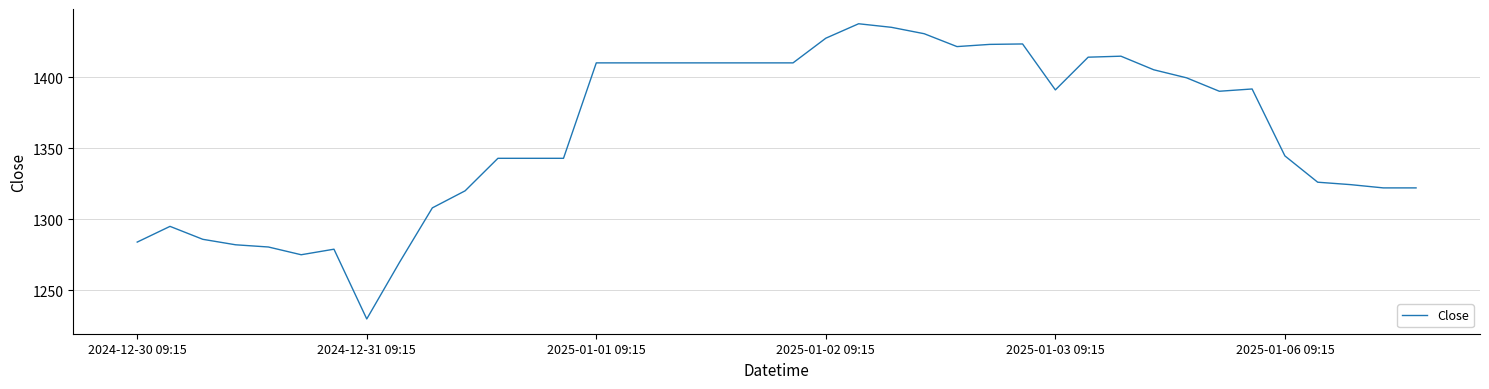

What is the maximum value shown in the chart?

1437.4